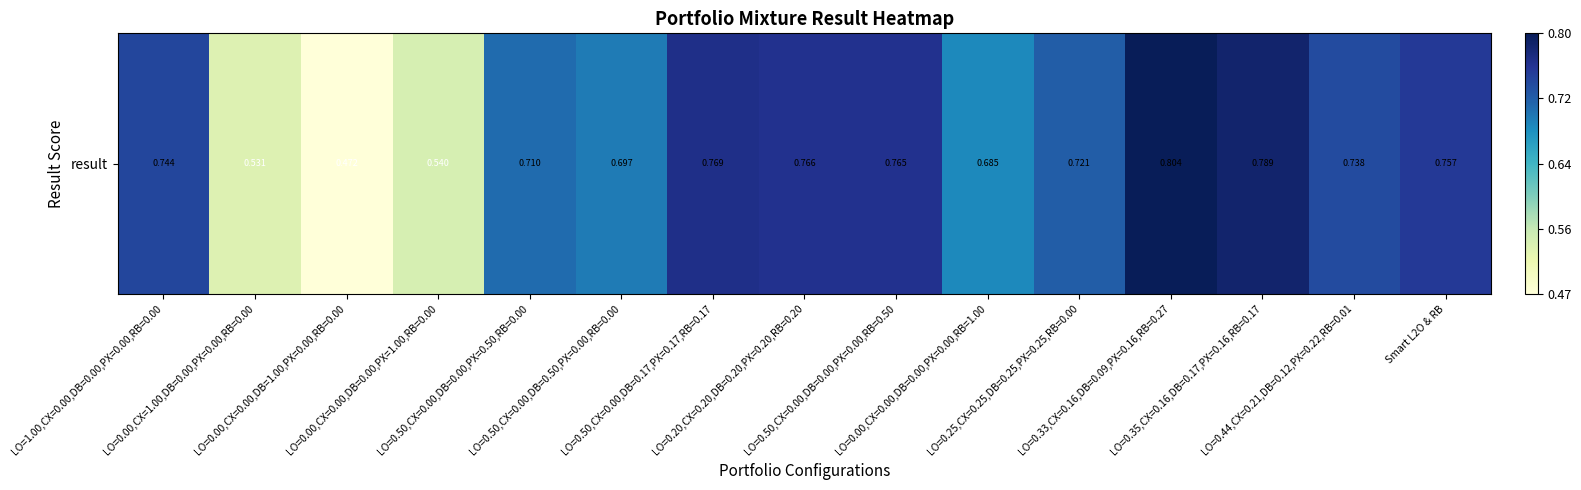

Reading left to right, list all the values displayed in this chart.

LO=1.00,CX=0.00,DB=0.00,PX=0.00,RB=0.00=0.7	LO=0.00,CX=1.00,DB=0.00,PX=0.00,RB=0.00=0.5	LO=0.00,CX=0.00,DB=1.00,PX=0.00,RB=0.00=0.5	LO=0.00,CX=0.00,DB=0.00,PX=1.00,RB=0.00=0.5	LO=0.50,CX=0.00,DB=0.00,PX=0.50,RB=0.00=0.7	LO=0.50,CX=0.00,DB=0.50,PX=0.00,RB=0.00=0.7	LO=0.50,CX=0.00,DB=0.17,PX=0.17,RB=0.17=0.8	LO=0.20,CX=0.20,DB=0.20,PX=0.20,RB=0.20=0.8	LO=0.50,CX=0.00,DB=0.00,PX=0.00,RB=0.50=0.8	LO=0.00,CX=0.00,DB=0.00,PX=0.00,RB=1.00=0.7	LO=0.25,CX=0.25,DB=0.25,PX=0.25,RB=0.00=0.7	LO=0.33,CX=0.16,DB=0.09,PX=0.16,RB=0.27=0.8	LO=0.35,CX=0.16,DB=0.17,PX=0.16,RB=0.17=0.8	LO=0.44,CX=0.21,DB=0.12,PX=0.22,RB=0.01=0.7	Smart L2O & RB=0.8